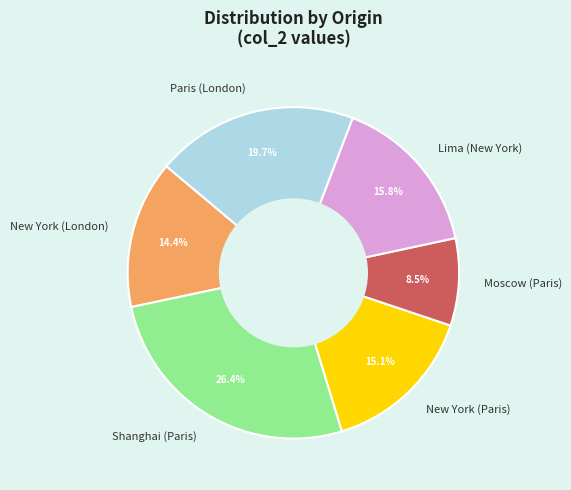

Which category has the biggest portion of the pie?

Shanghai (Paris)